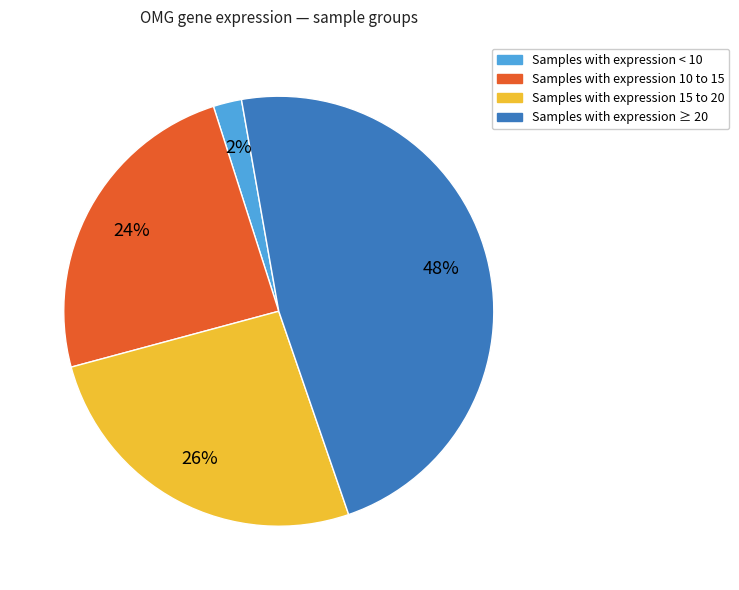

To the nearest percent, what is the average slice percentage?

25%